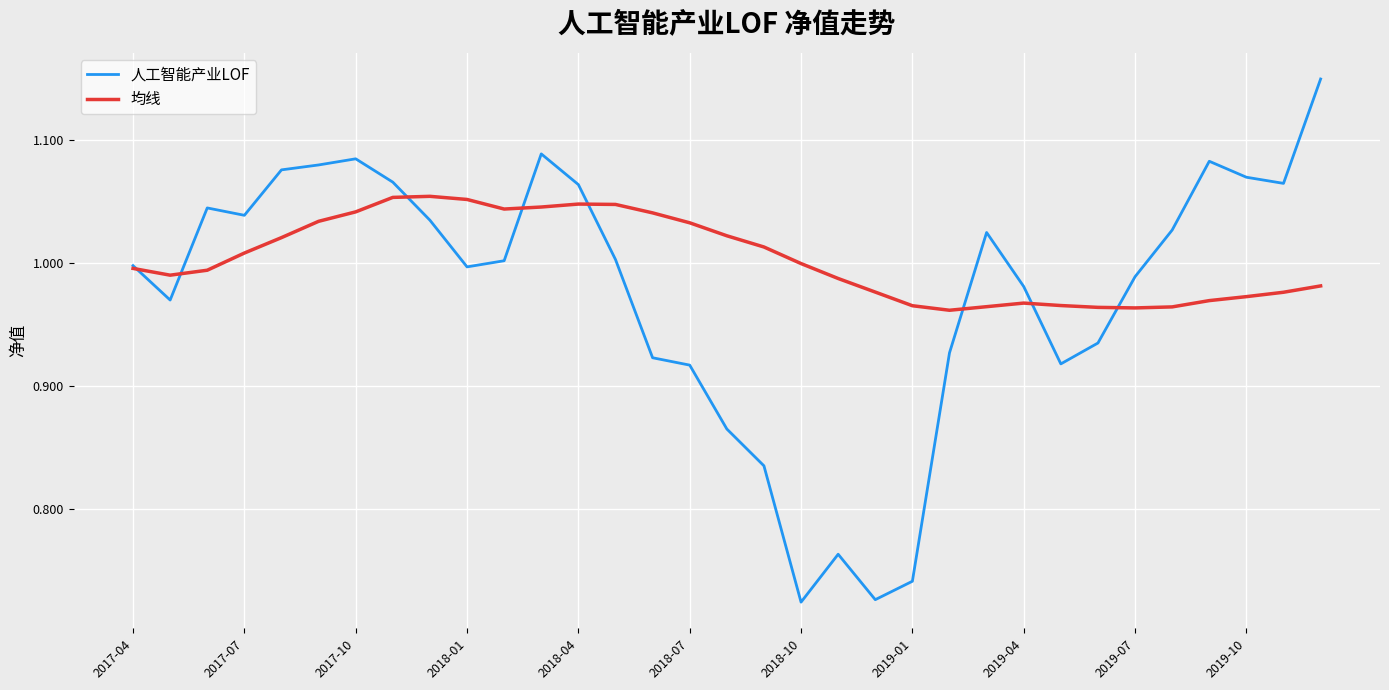

Which series has the widest spread of values?

人工智能产业LOF